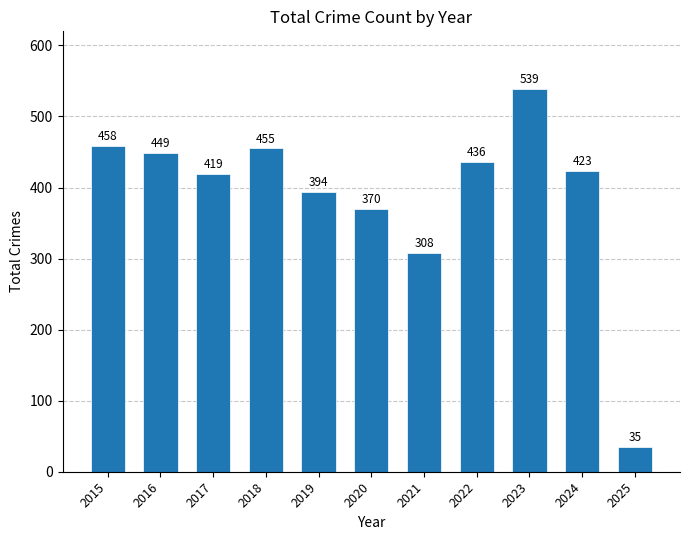

True or false: the data shows 148 at 2024.

False